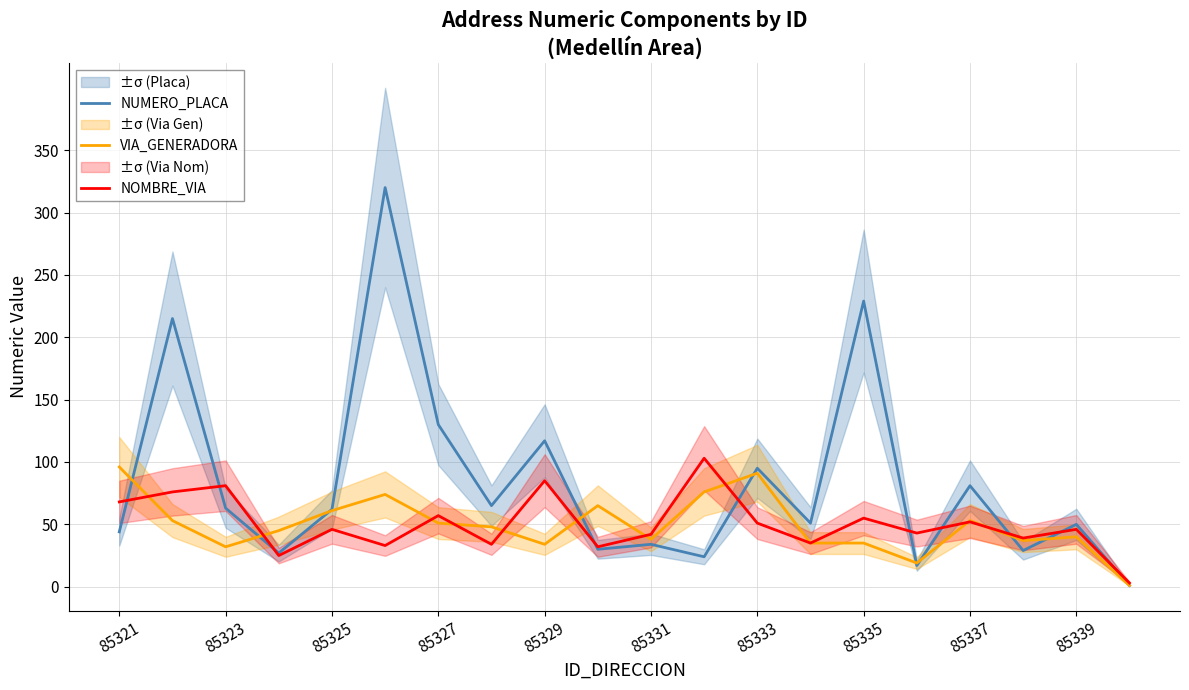

Reading right to left, what are all the values shown in this chart?

NUMERO_PLACA: 1	50	29	81	17	229	51	95	24	34	30	117	65	130	320	62	27	63	215	44
VIA_GENERADORA: 1	40	37	53	19	35	35	91	76	38	65	34	48	51	74	61	45	32	53	96
NOMBRE_VIA: 3	46	39	52	43	55	35	51	103	42	32	85	34	57	33	46	25	81	76	68